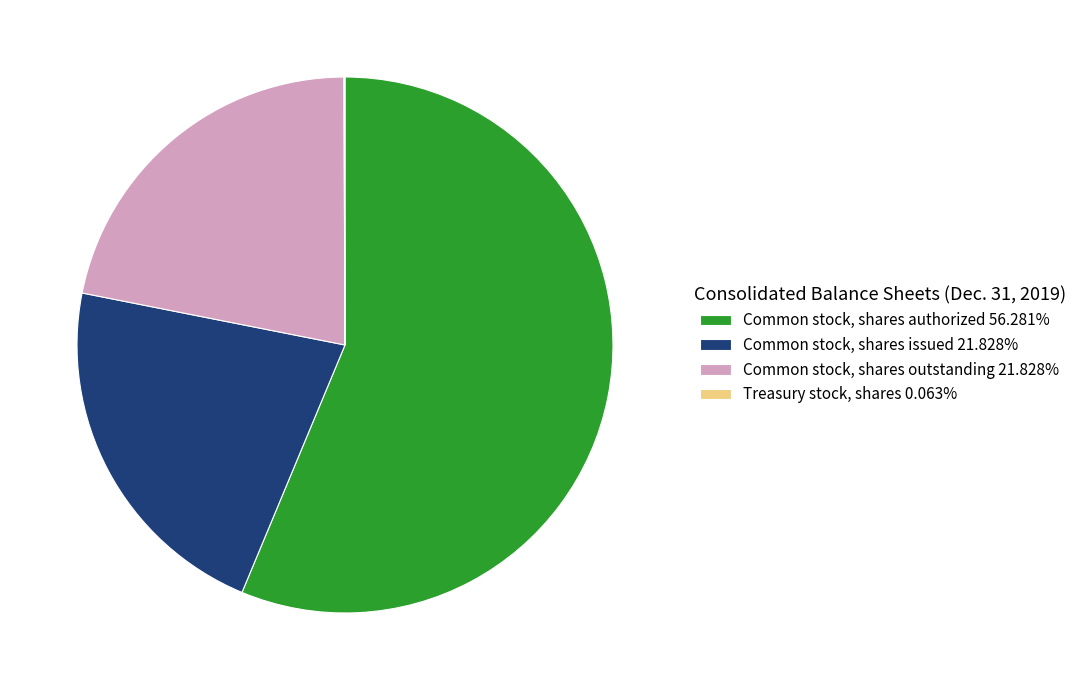

Do Common stock, shares issued and Common stock, shares outstanding together represent more than half of the pie?

No